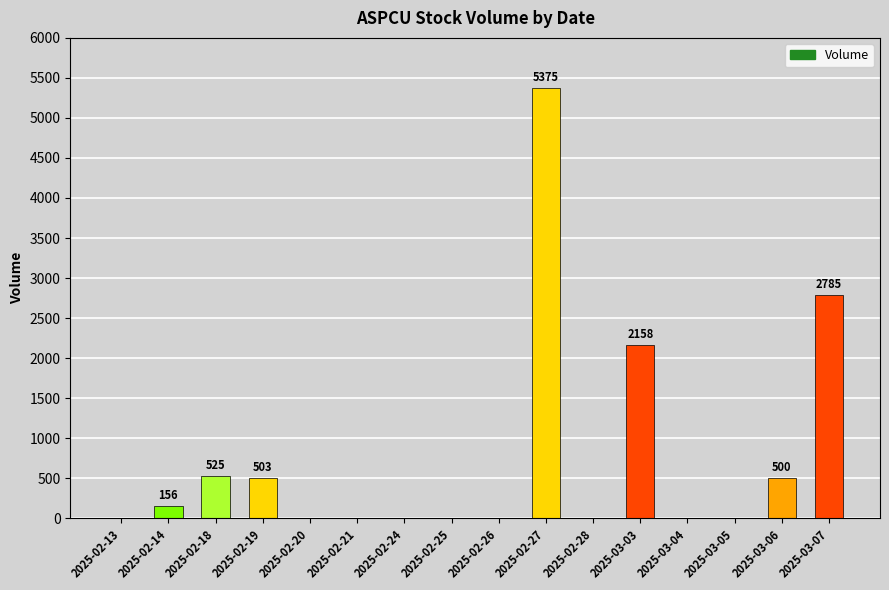

Is it true that the value at 2025-02-14 is 156?

True